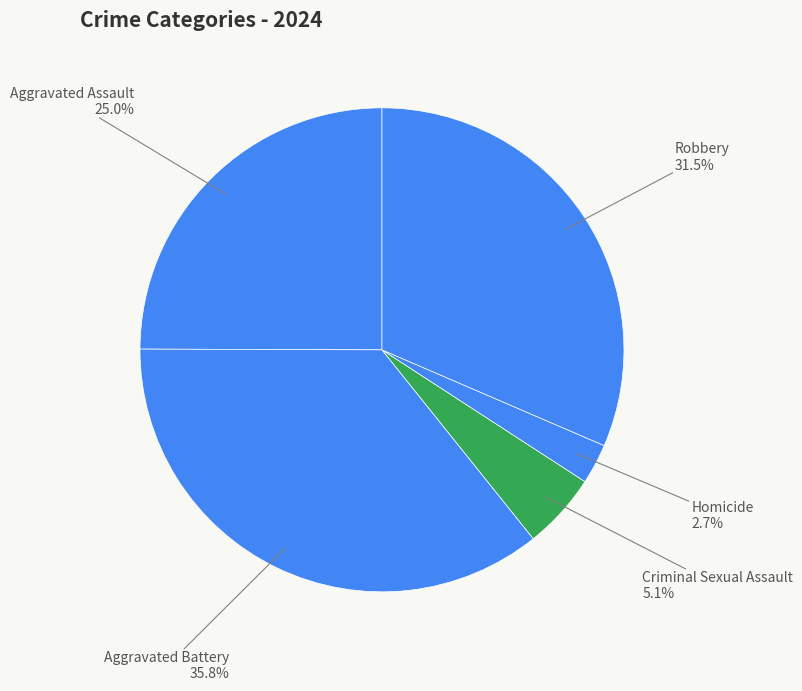

Which category has the biggest portion of the pie?

Aggravated Battery